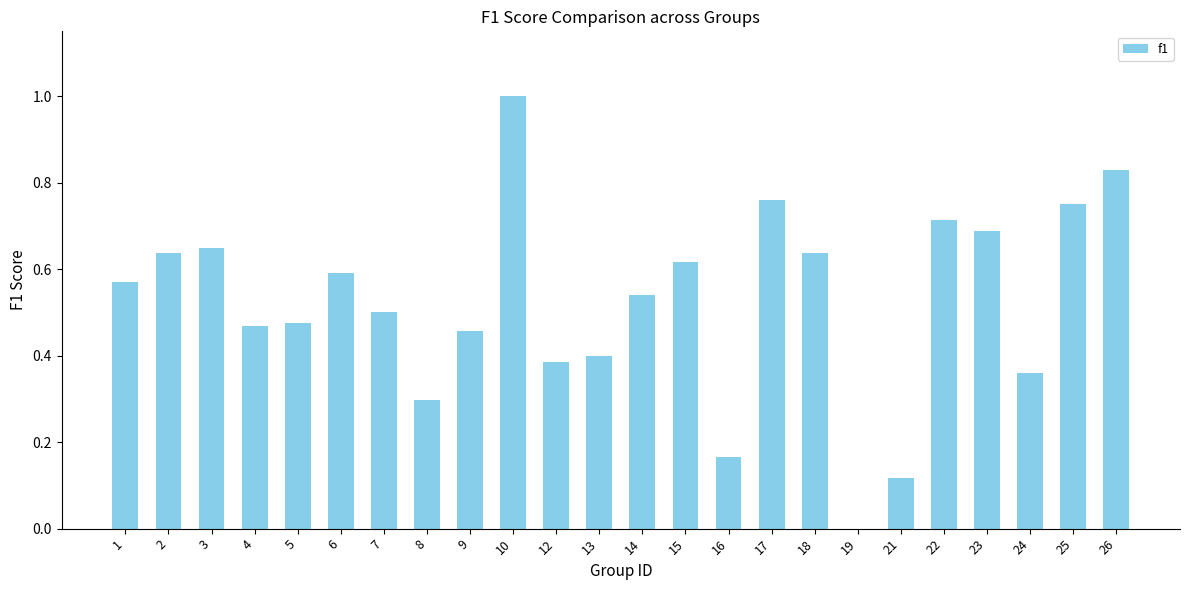

Are the bars horizontal?

No